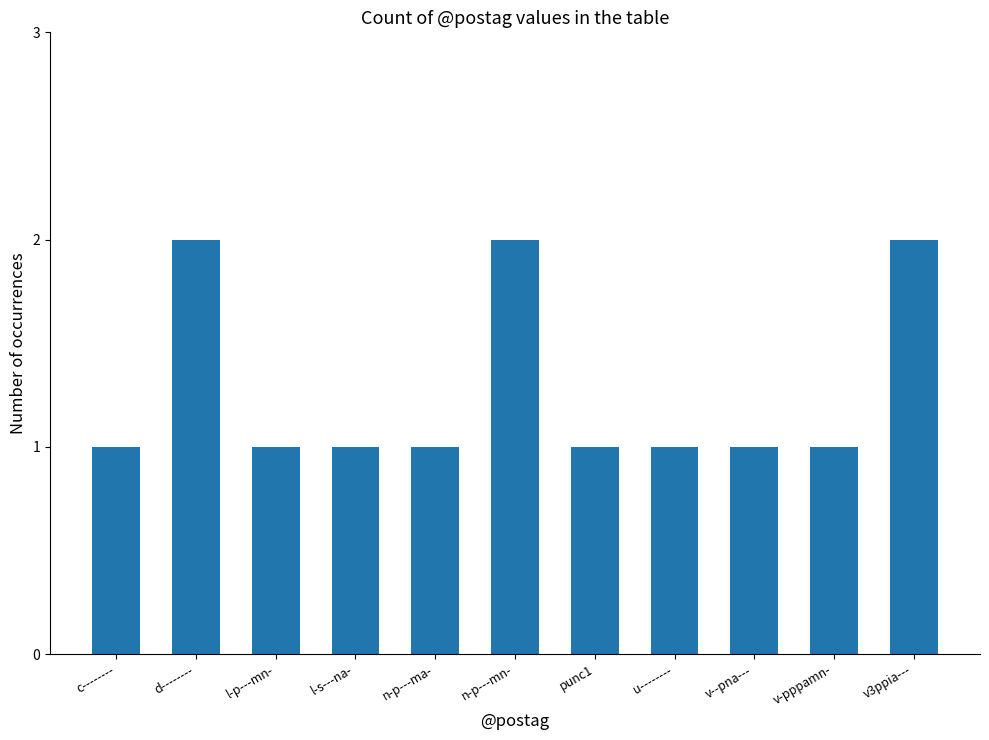

What is the difference between the second highest and second lowest values?

1